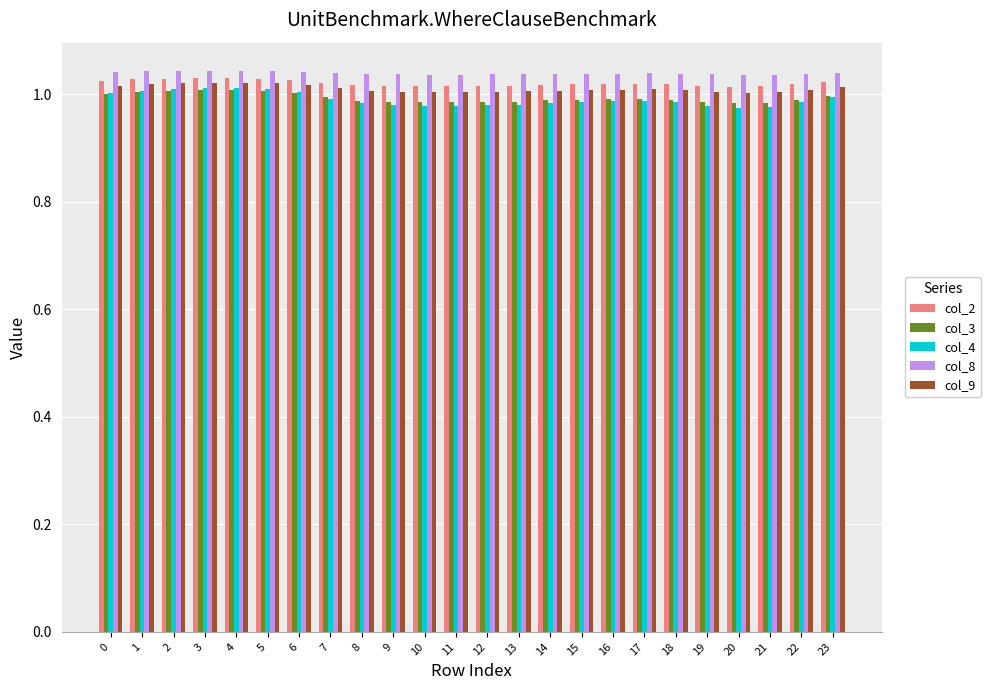

Between 1 and 7, which series saw the biggest shift?

col_4